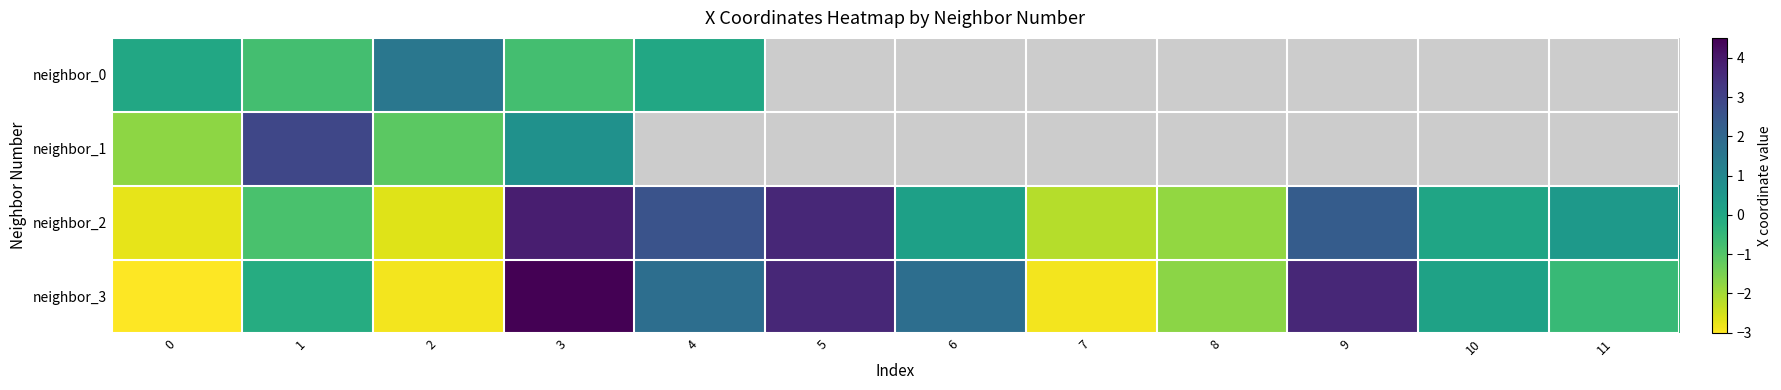

List the labels in order of neighbor_3 value, smallest first.

0, 2, 7, 8, 11, 1, 10, 4, 6, 9, 5, 3